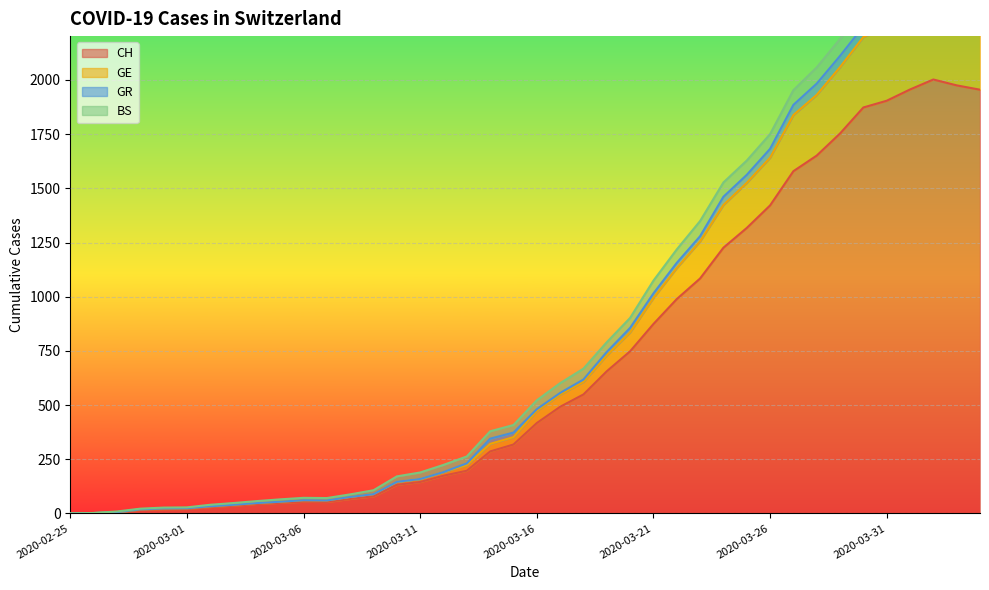

What is the highest value of the CH series?

2002